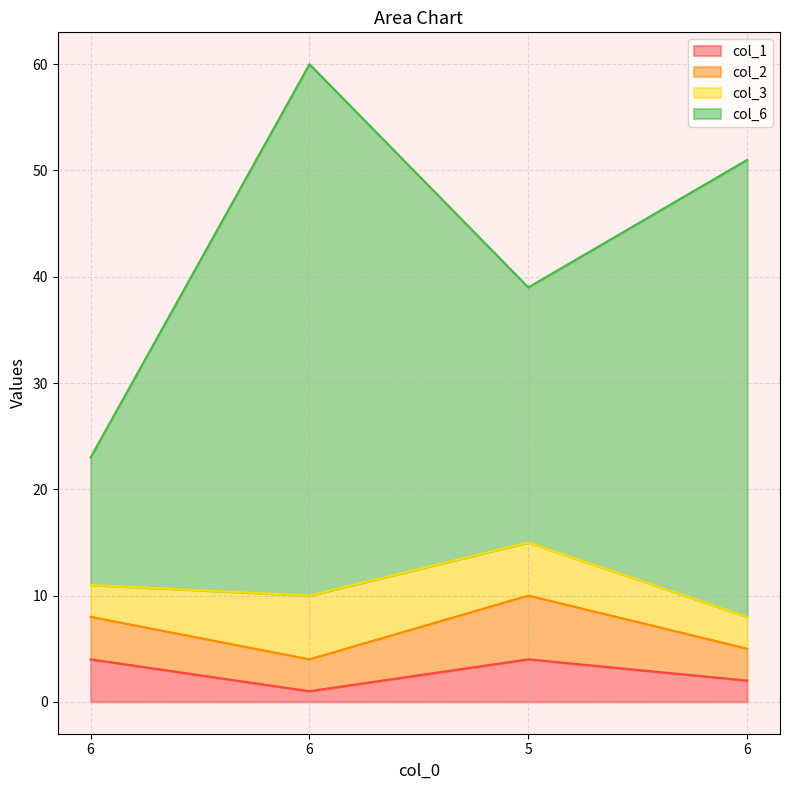

List the labels in order of col_1 value, largest first.

6, 5, 6, 6